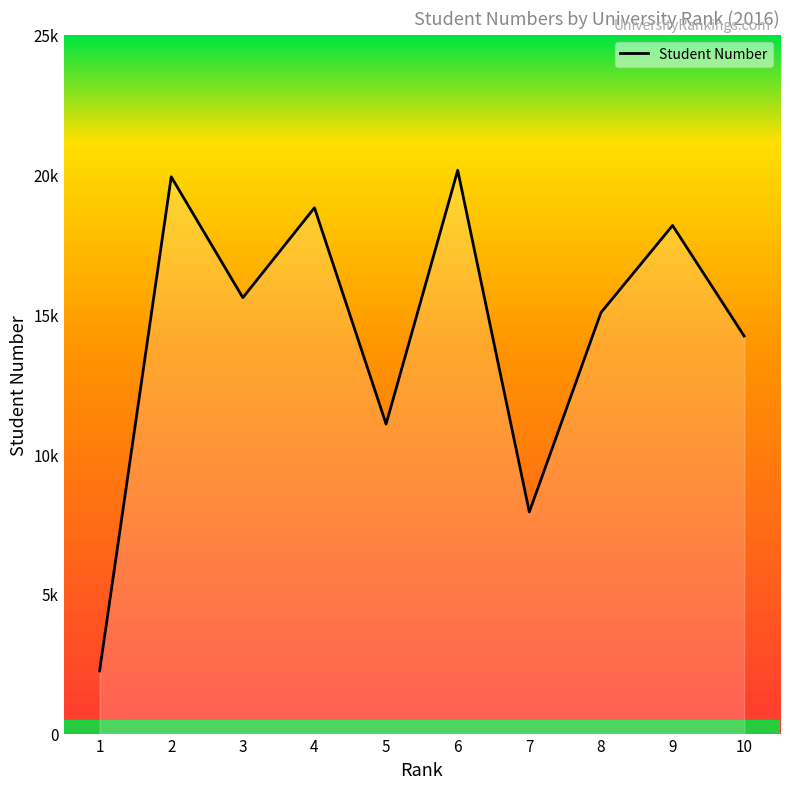

Does the chart have visible grid lines?

No